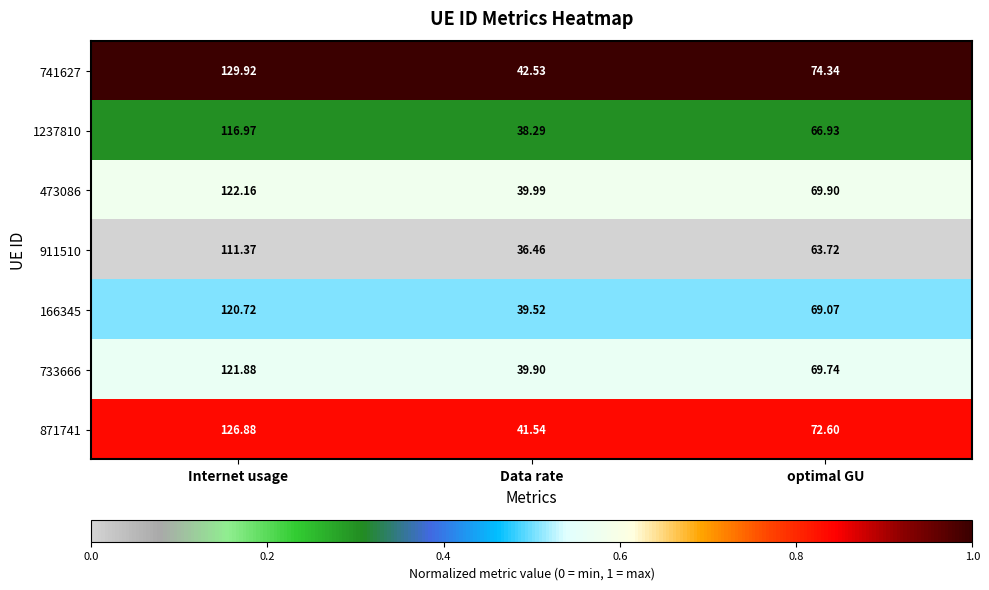

At which category does the chart reach its minimum across all series?

Data rate